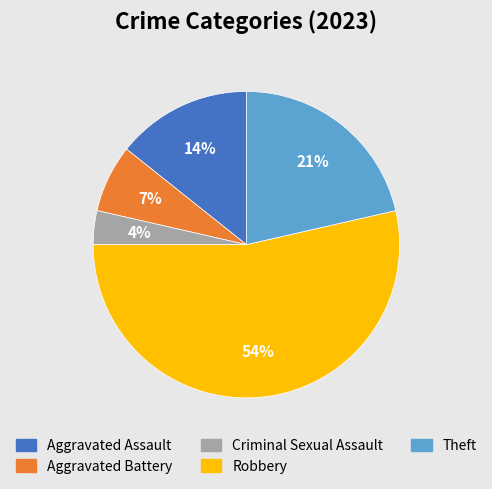

Does any single category account for the majority?

Yes